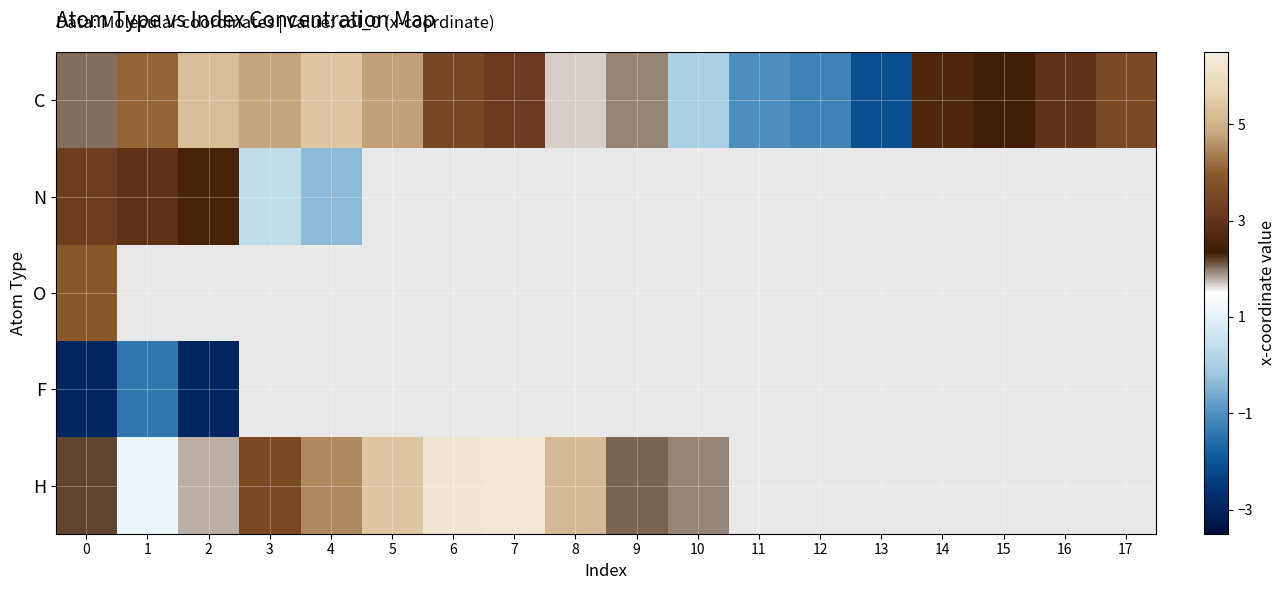

List the labels in order of H value, smallest first.

1, 2, 10, 9, 0, 3, 4, 8, 5, 6, 7, 11, 12, 13, 14, 15, 16, 17